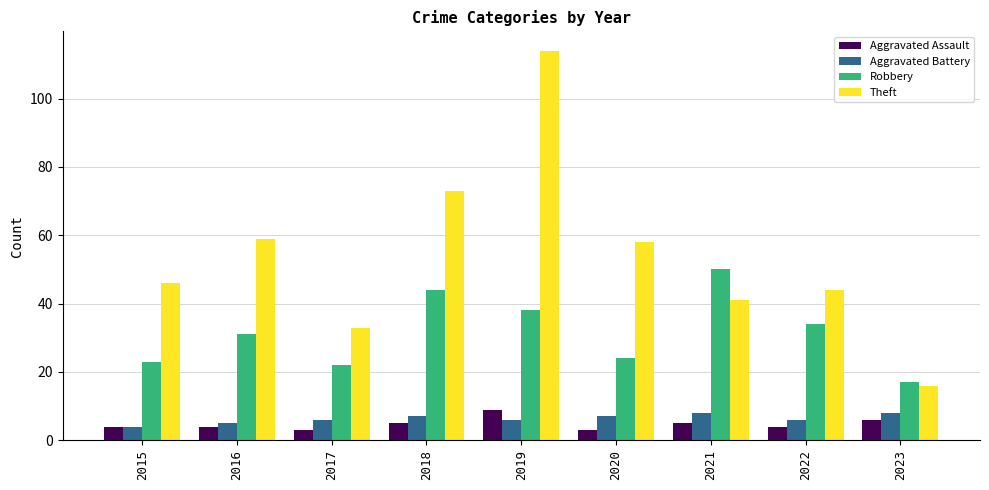

What is the value of the Aggravated Battery bar at the 4th from the left?

7